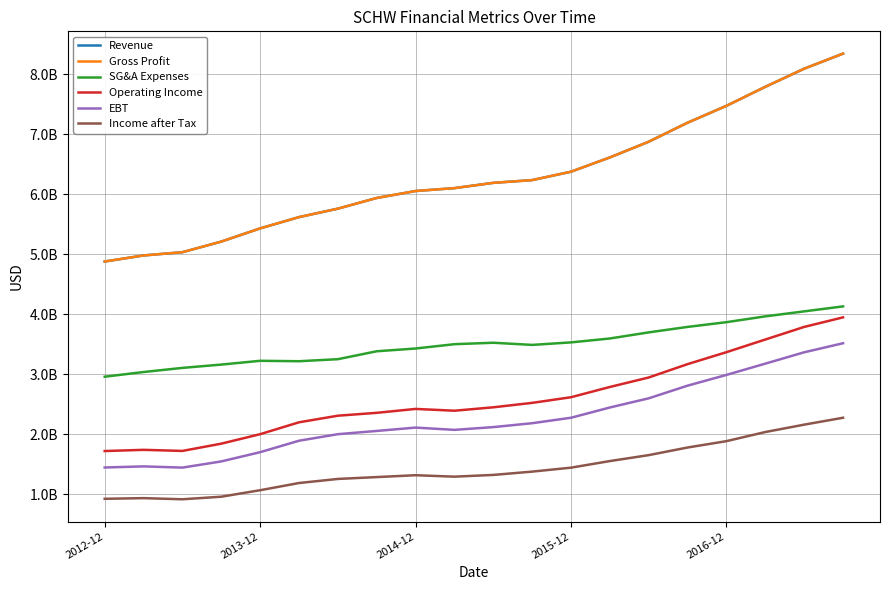

Is this an area chart (filled region under the line)?

No